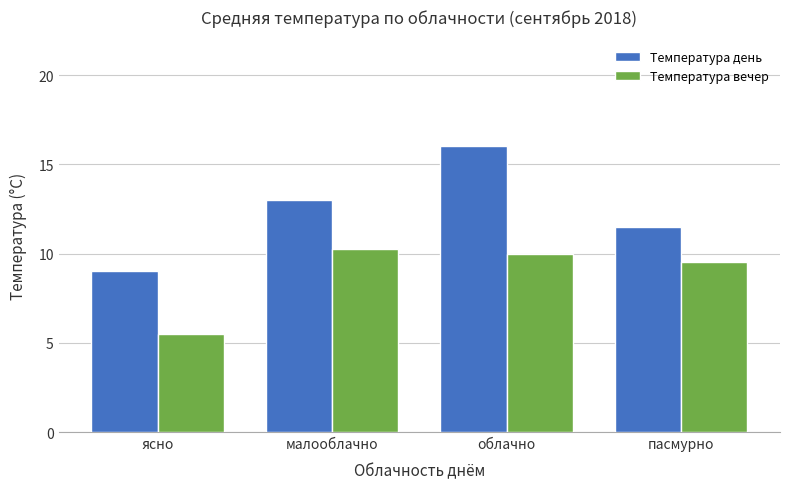

What are all the series names shown in the legend?

Температура день, Температура вечер